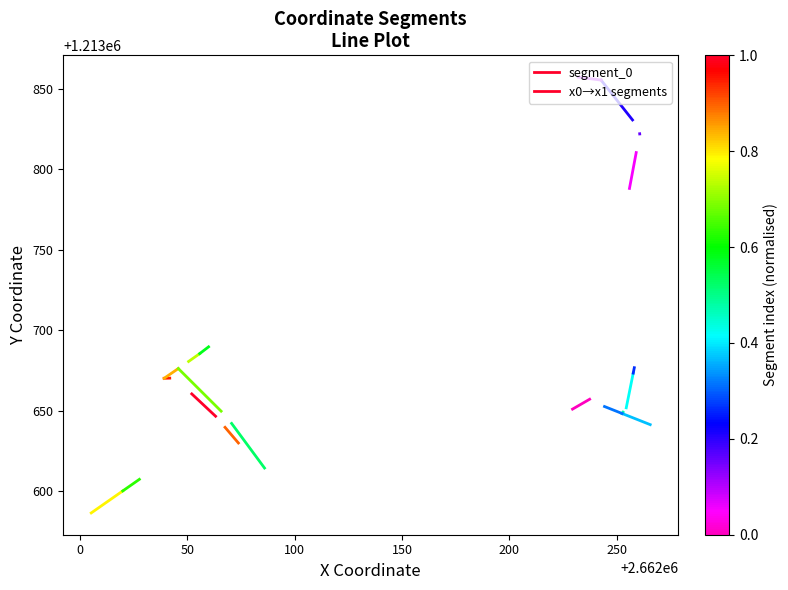

The value at −50 is 2108953.8. True or false?

False